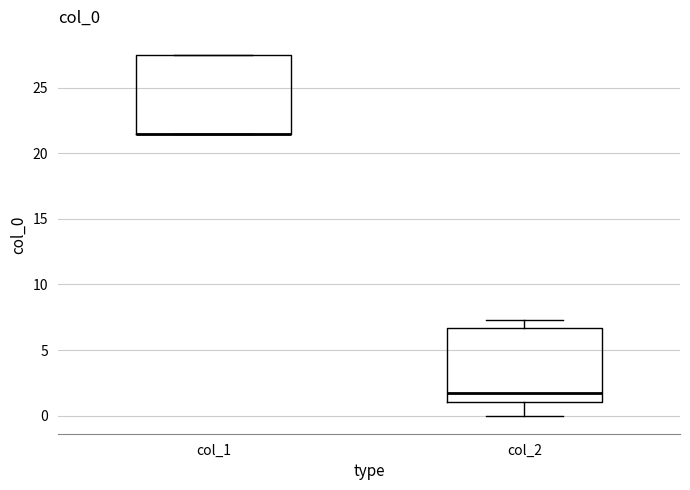

Reading left to right, transcribe this box plot: for each box, give where its median line is, the range the box spans, and where its two whiskers end, as read against the y-axis. The values are not printed on the chart, so give them approximately, as read against the axis.

col_1: median 21.5 (drawn on the box's lower edge), box 21.5 to 27.5, whiskers 21.5 to 27.5
col_2: median 1.5, box 1.0 to 6.5, whiskers 0.0 to 7.5